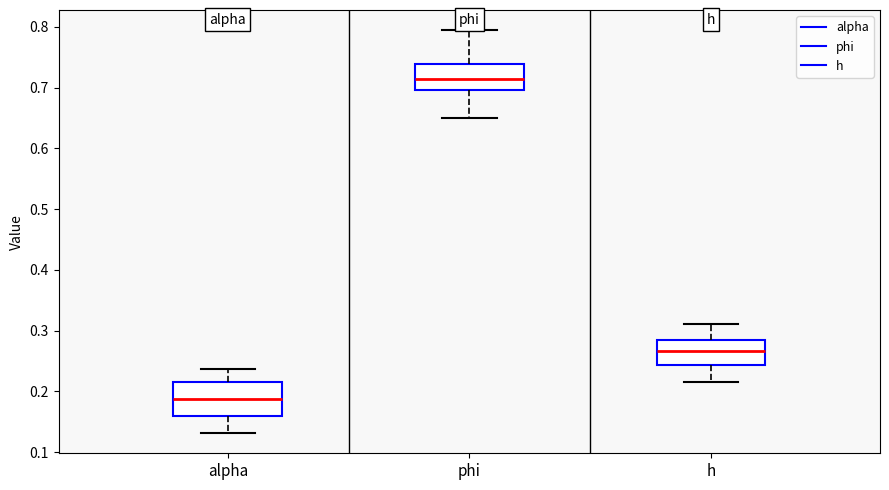

Comparing the boxes themselves (not the whiskers), which one is the tallest?

alpha